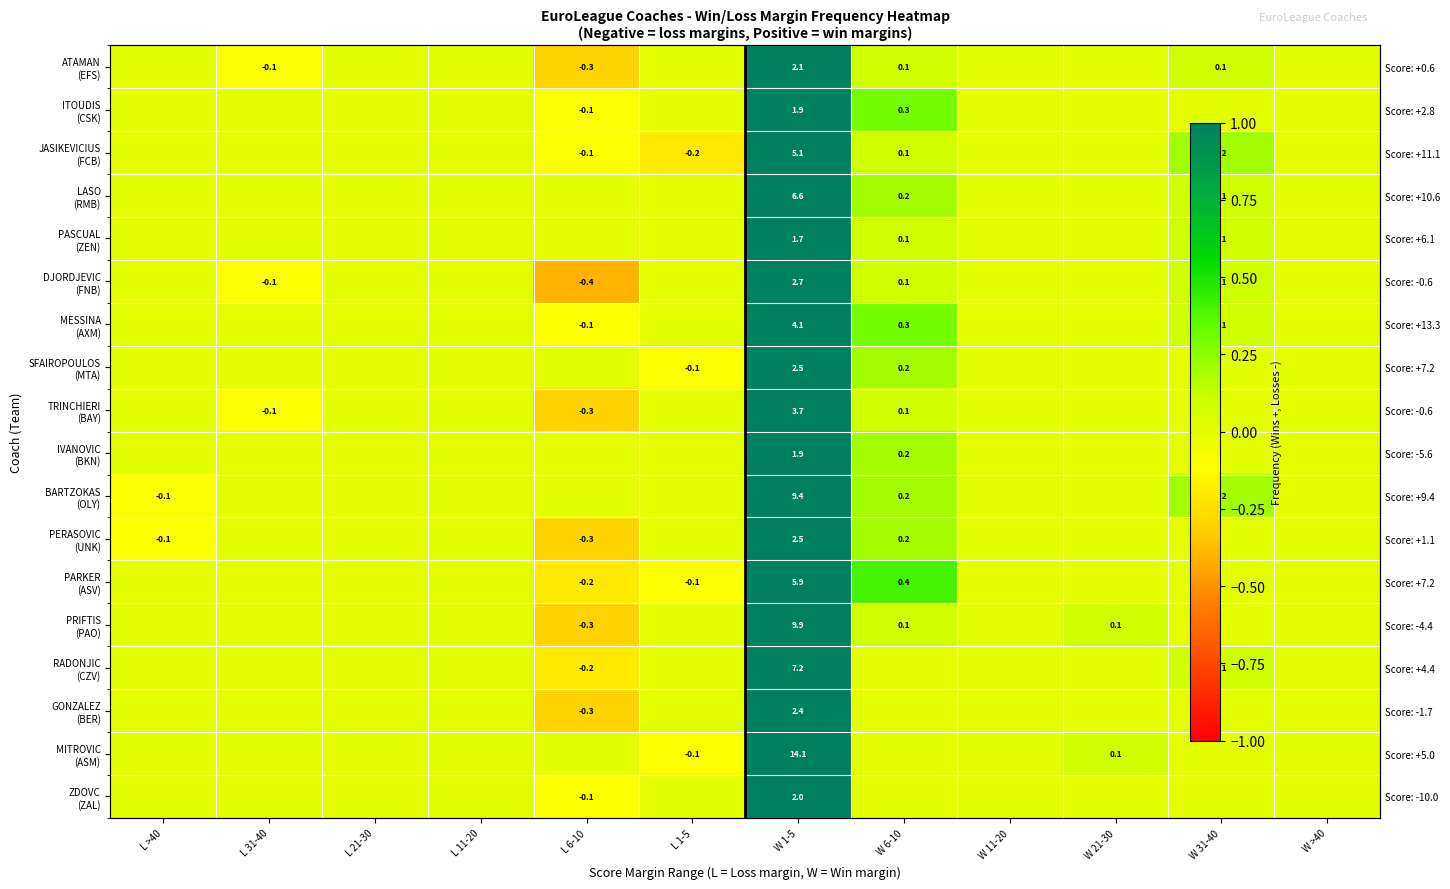

What is the difference between the maximum and second lowest values in the JASIKEVICIUS (FCB) series?

5.2